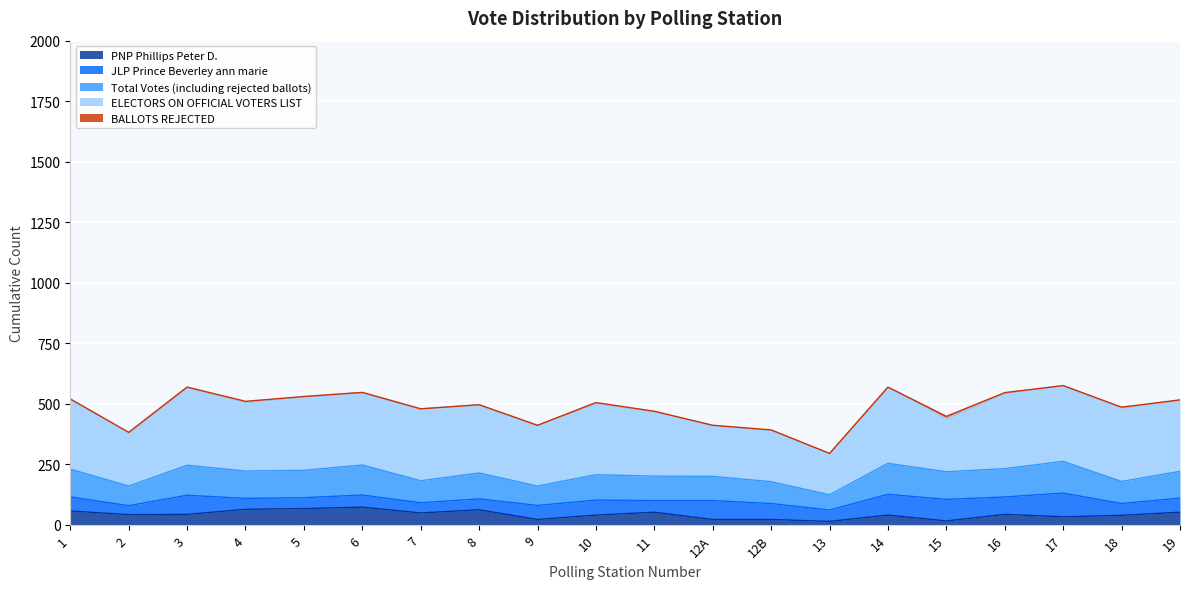

List the labels in order of ELECTORS ON OFFICIAL VOTERS LIST value, largest first.

3, 14, 17, 16, 5, 18, 6, 7, 10, 19, 1, 4, 8, 11, 9, 2, 15, 12B, 12A, 13